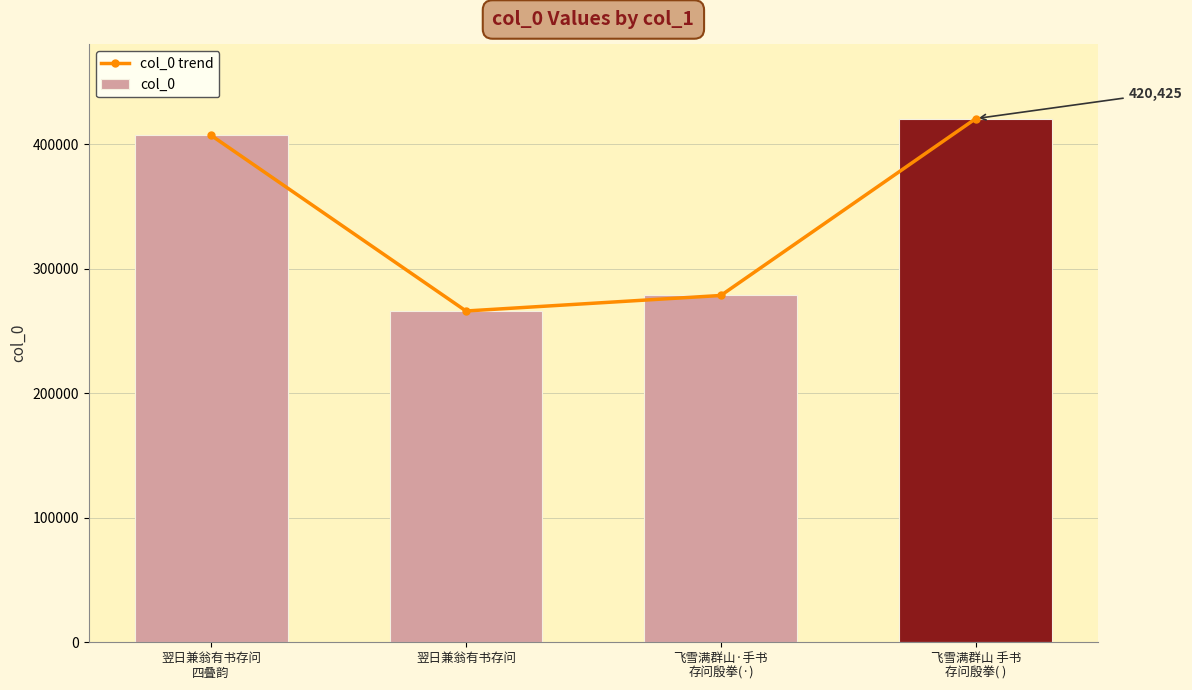

What is the label of the 2nd bar from the right?

飞雪满群山·手书
存问殷拳(·)